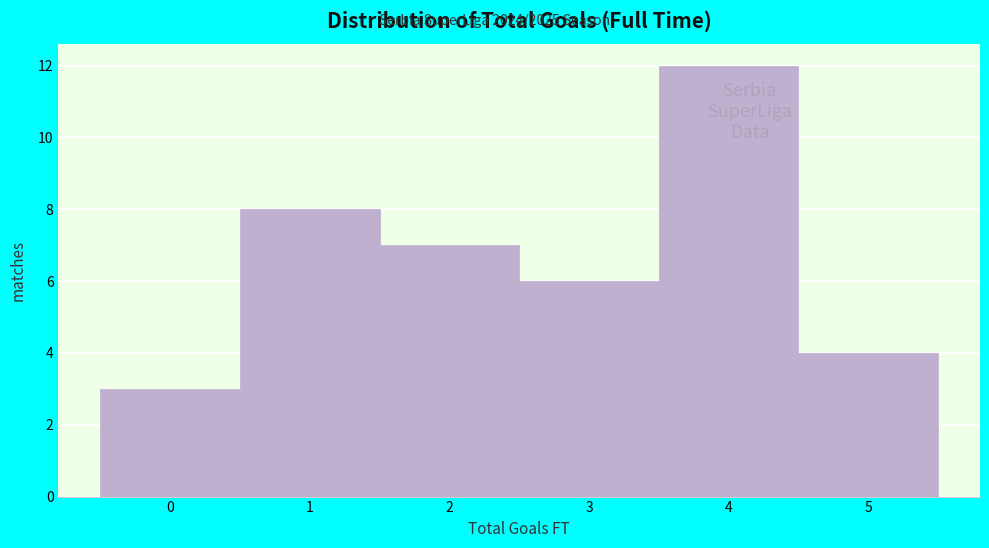

Reading left to right, transcribe this chart: for each bar, give the range it covers on the x-axis and its height. The values are not printed on the chart, so give them approximately, as read against the axis.

-0.5 to 0.5: 3
0.5 to 1.5: 8
1.5 to 2.5: 7
2.5 to 3.5: 6
3.5 to 4.5: 12
4.5 to 5.5: 4